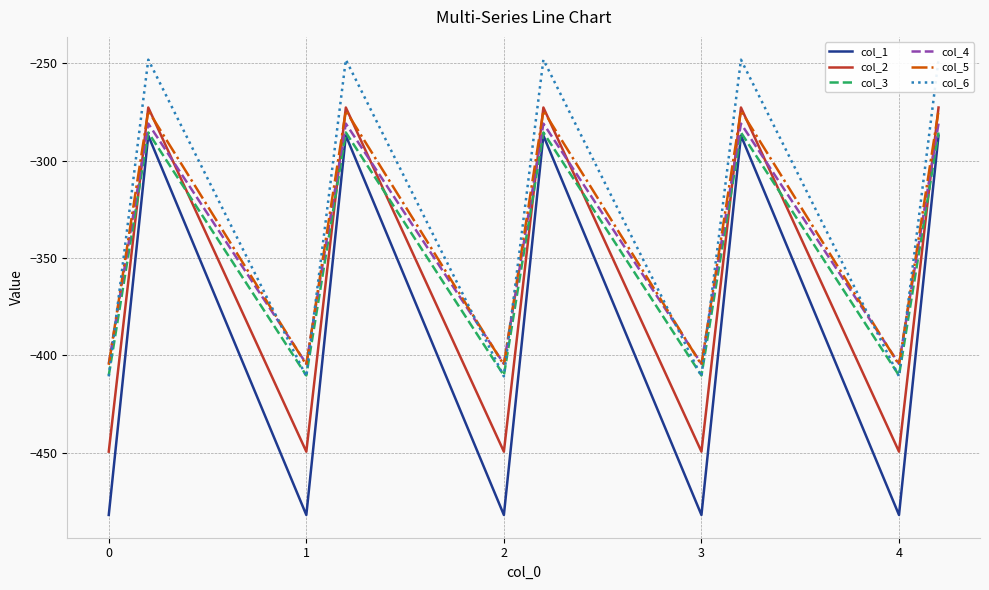

Reading left to right, list all the values displayed in this chart.

col_1: -482.0	-384.6	-287.1	-482.0	-384.6	-287.1	-482.0	-384.6	-287.1	-482.0	-384.6	-287.1	-482.0	-384.6	-287.1
col_2: -449.5	-361.1	-272.7	-449.5	-361.1	-272.7	-449.5	-361.1	-272.7	-449.5	-361.1	-272.7	-449.5	-361.1	-272.7
col_3: -410.3	-347.9	-285.5	-410.3	-347.9	-285.5	-410.3	-347.9	-285.5	-410.3	-347.9	-285.5	-410.3	-347.9	-285.5
col_4: -404.4	-342.7	-281.0	-404.4	-342.7	-281.0	-404.4	-342.7	-281.0	-404.4	-342.7	-281.0	-404.4	-342.7	-281.0
col_5: -404.9	-339.6	-274.4	-404.9	-339.6	-274.4	-404.9	-339.6	-274.4	-404.9	-339.6	-274.4	-404.9	-339.6	-274.4
col_6: -410.8	-329.5	-248.1	-410.8	-329.5	-248.1	-410.8	-329.5	-248.1	-410.8	-329.5	-248.1	-410.8	-329.5	-248.1